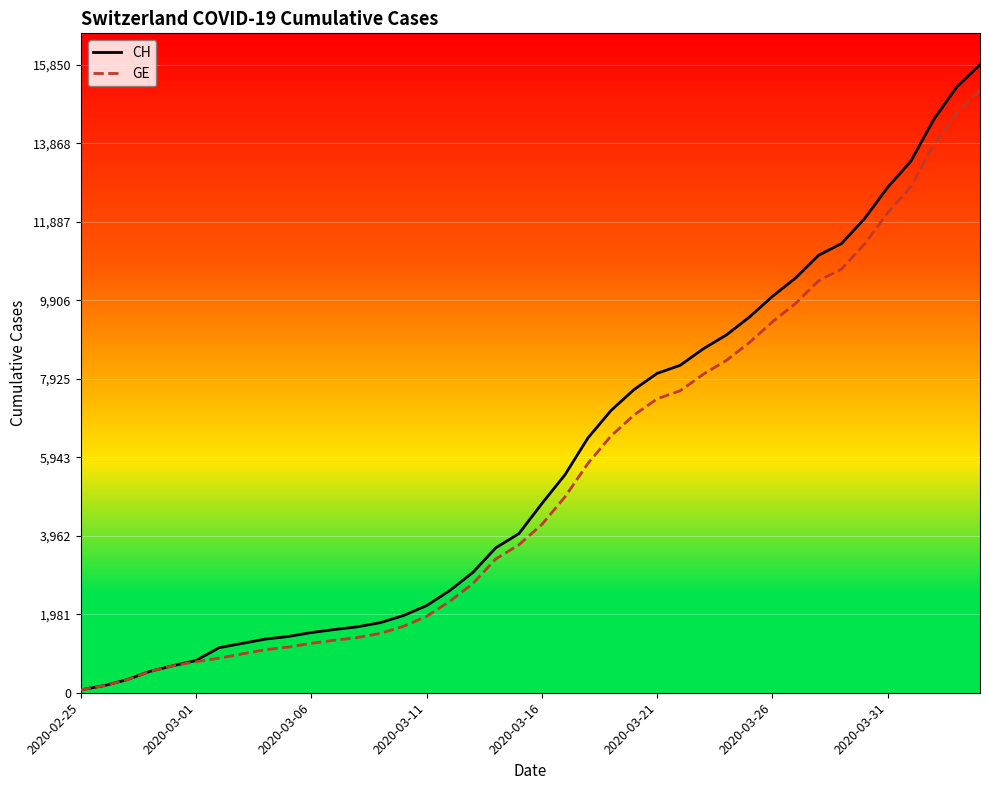

True or false: GE has a value of 11383 at 23.

False